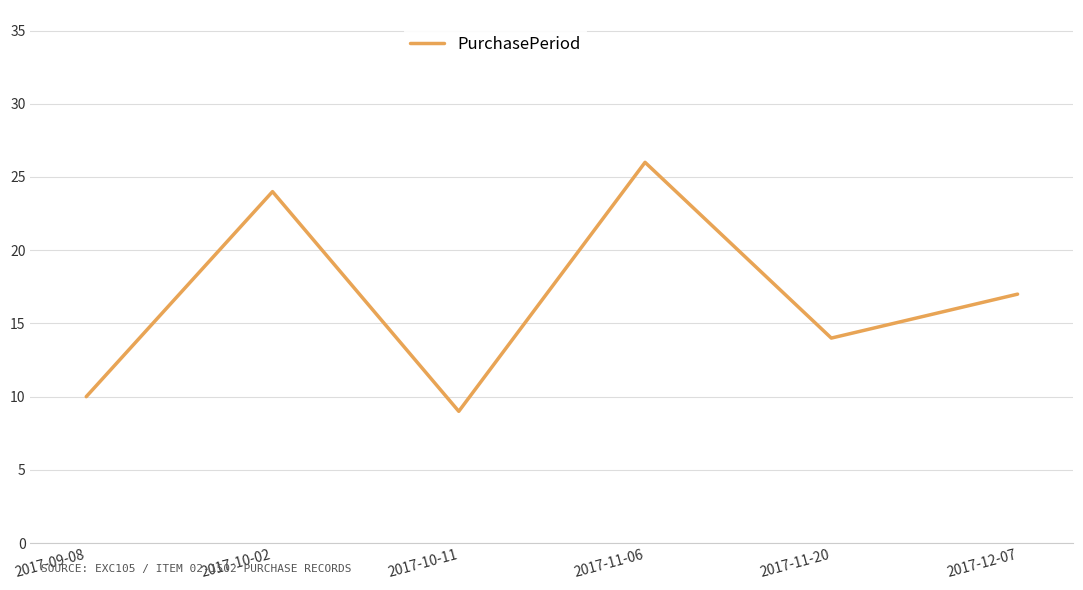

Reading left to right, transcribe all the data shown in this chart.

10	24	9	26	14	17